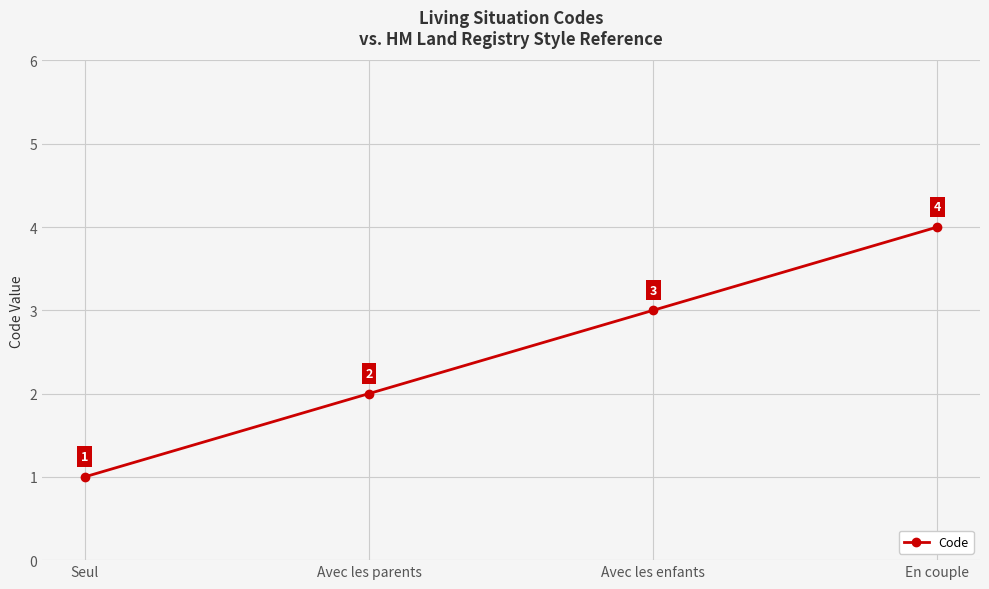

At which category does the chart reach its minimum across all series?

Seul